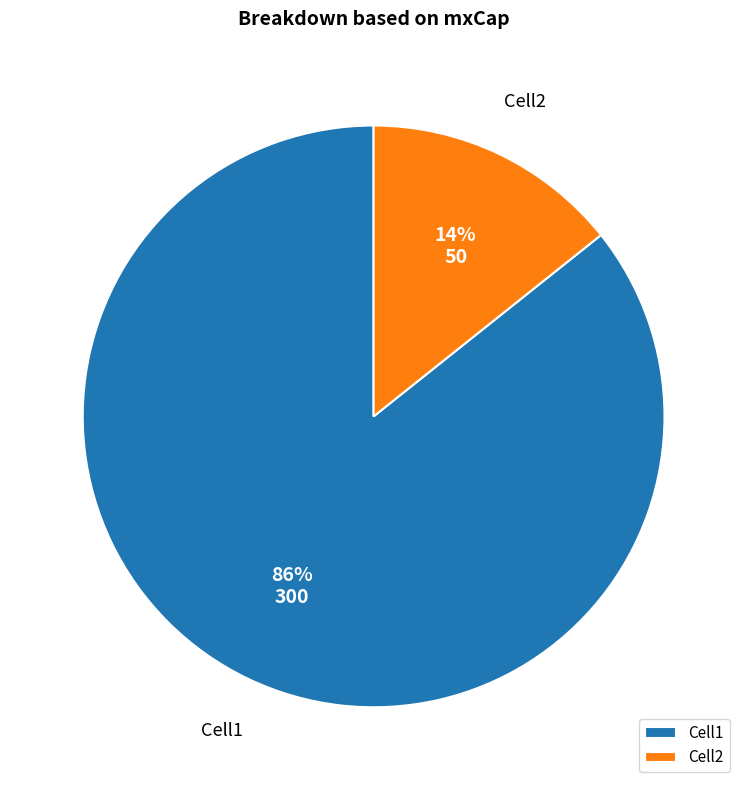

To the nearest percent, what portion does Cell1 represent?

86%